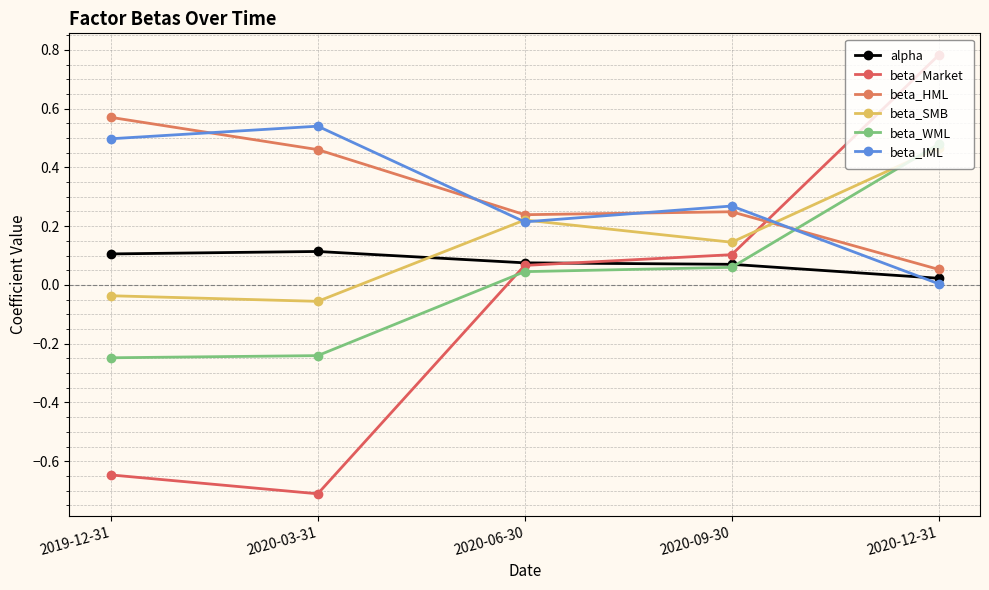

How many categories are shown in the chart?

5